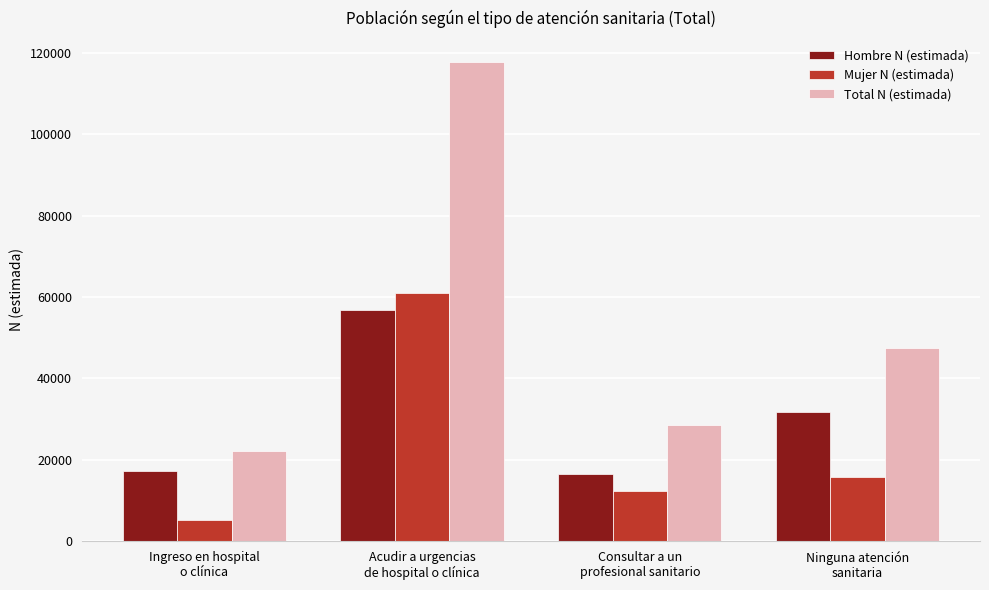

Are the bars grouped side by side (vs. stacked)?

Yes